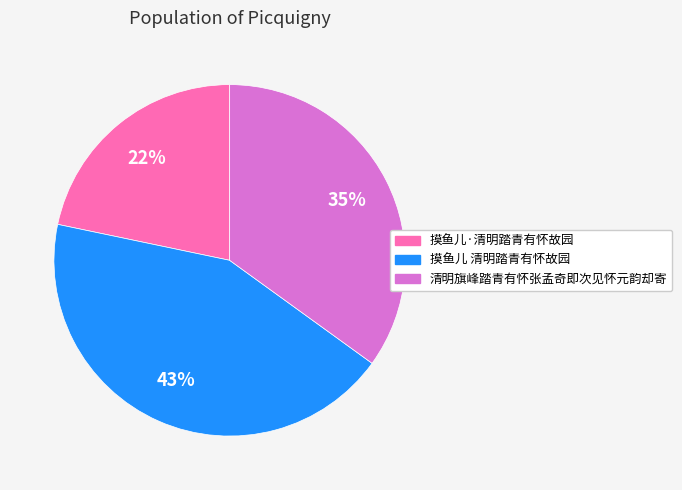

True or false: 摸鱼儿 清明踏青有怀故园 accounts for 43% of the total.

True